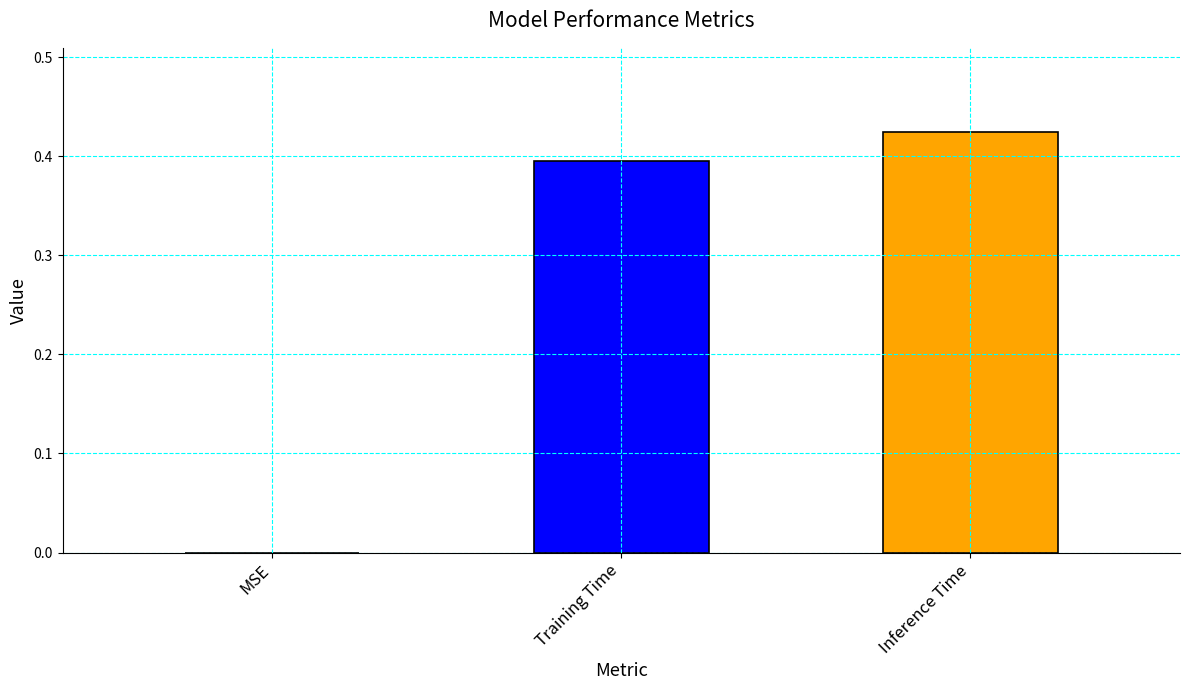

What is the sum of all values?

0.8